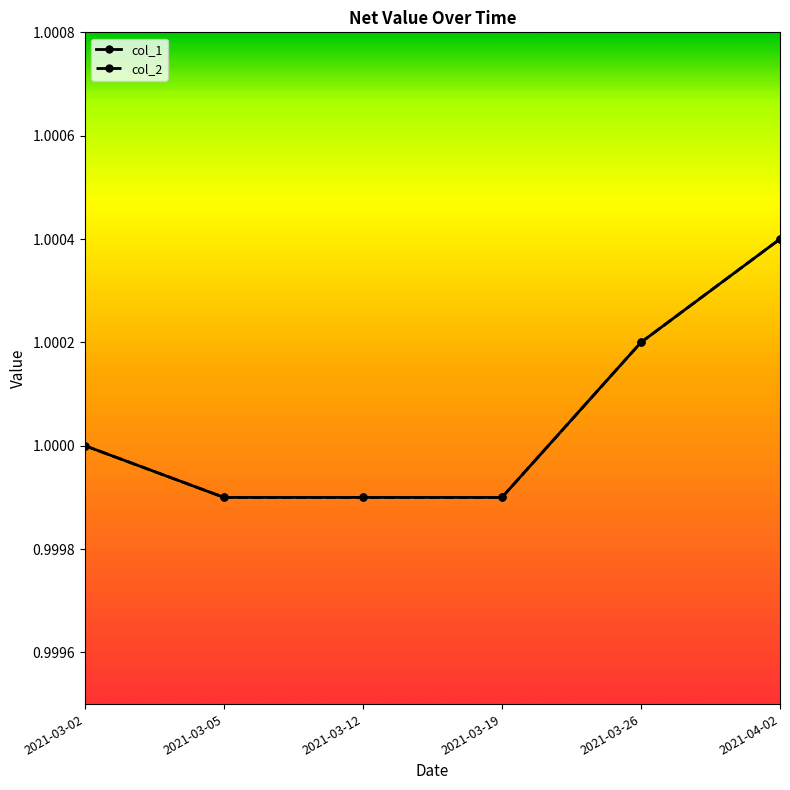

Does the chart have visible grid lines?

No